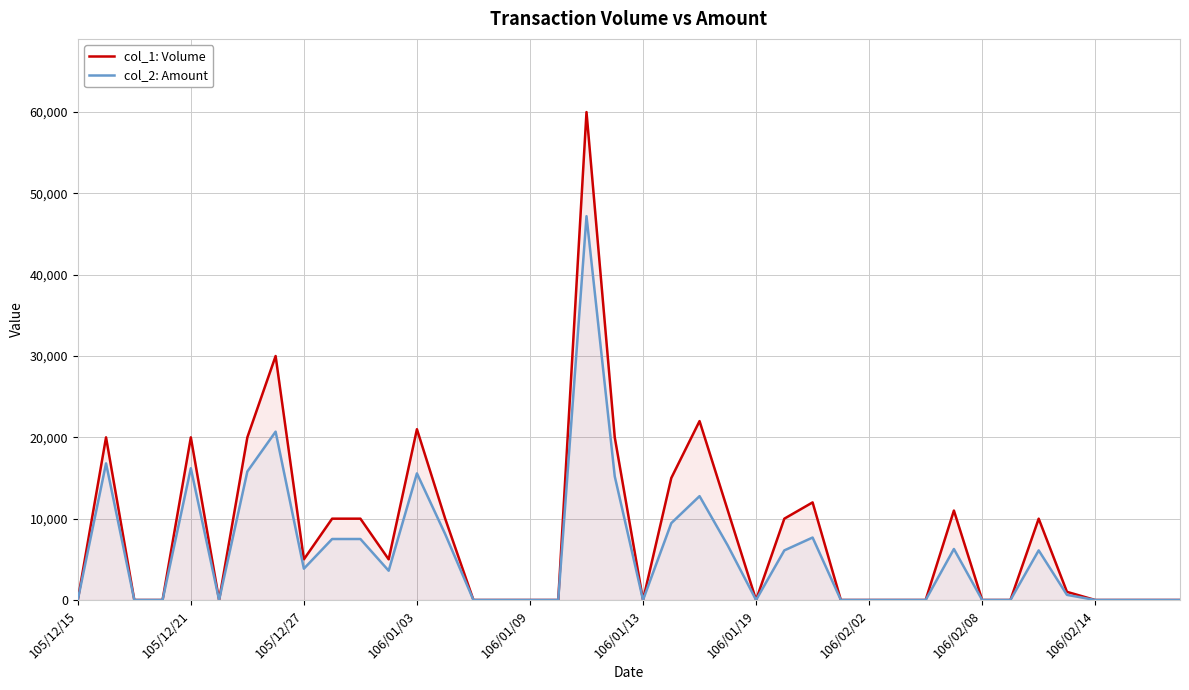

Which series has the widest spread of values?

col_1: Volume